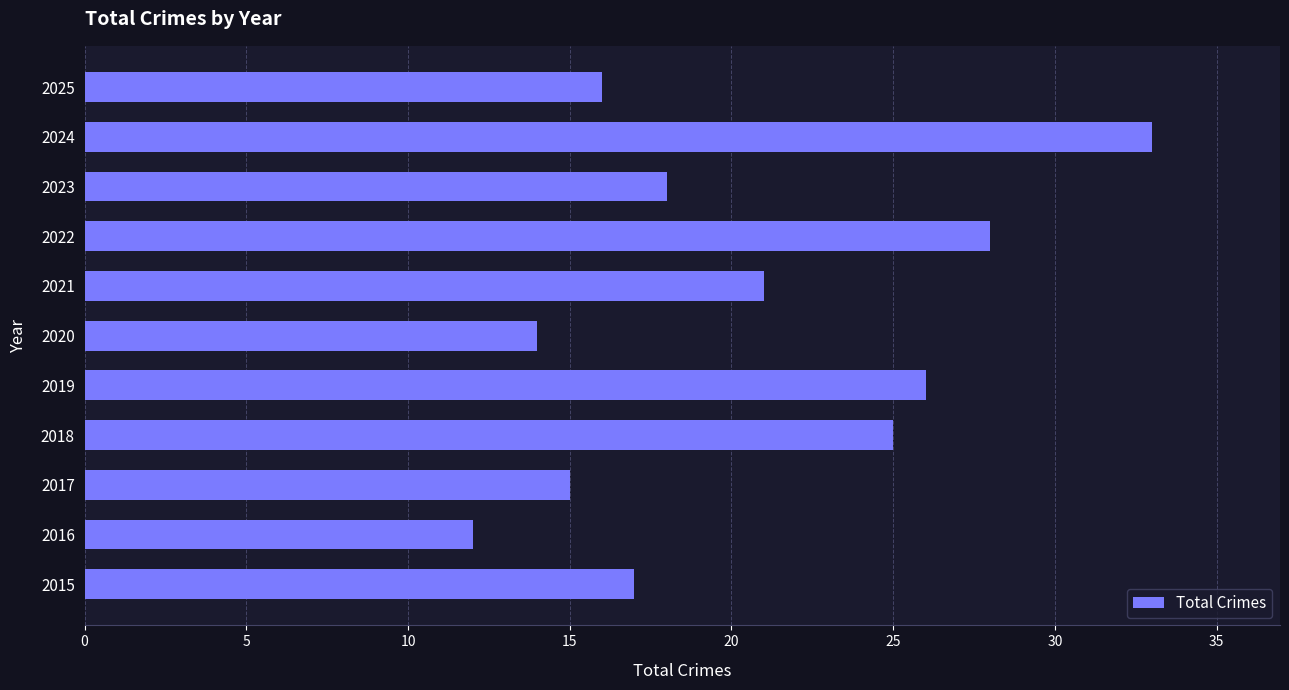

The chart shows a value of 15 at 2017. True or false?

True